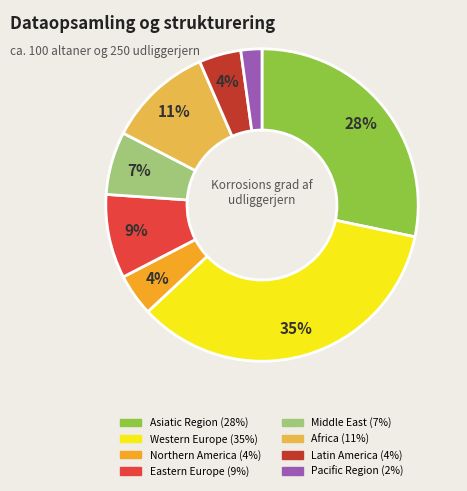

Which category has the smallest portion of the pie?

Pacific Region